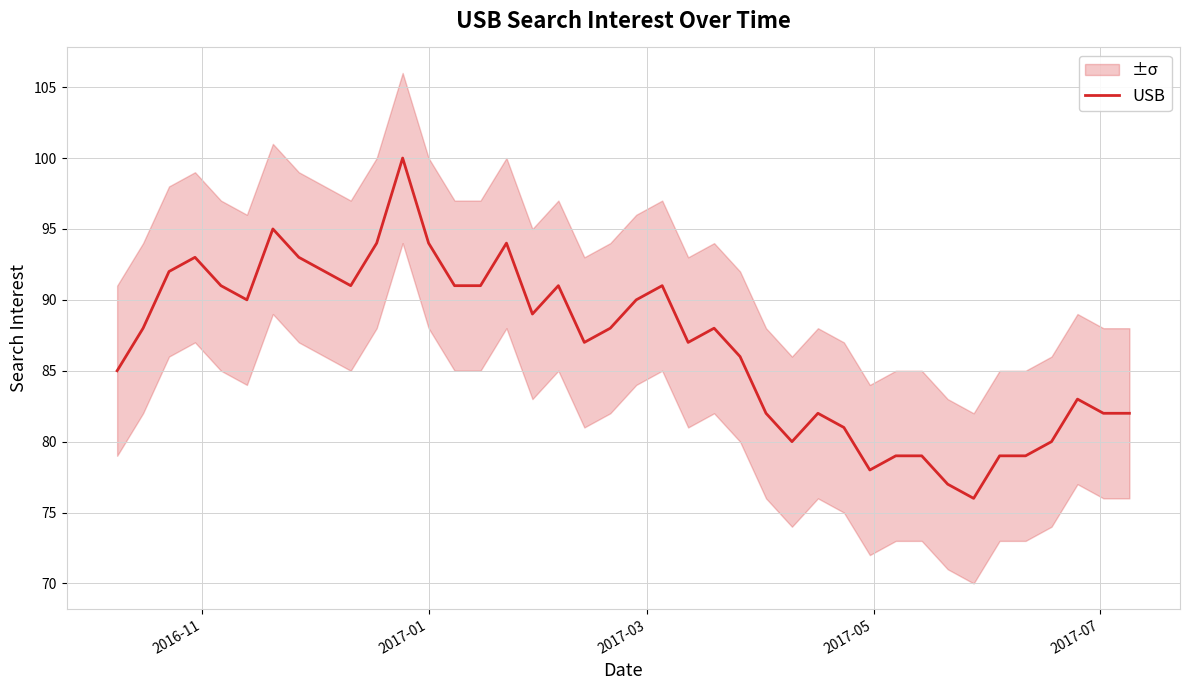

What is the highest value of the USB series?

100